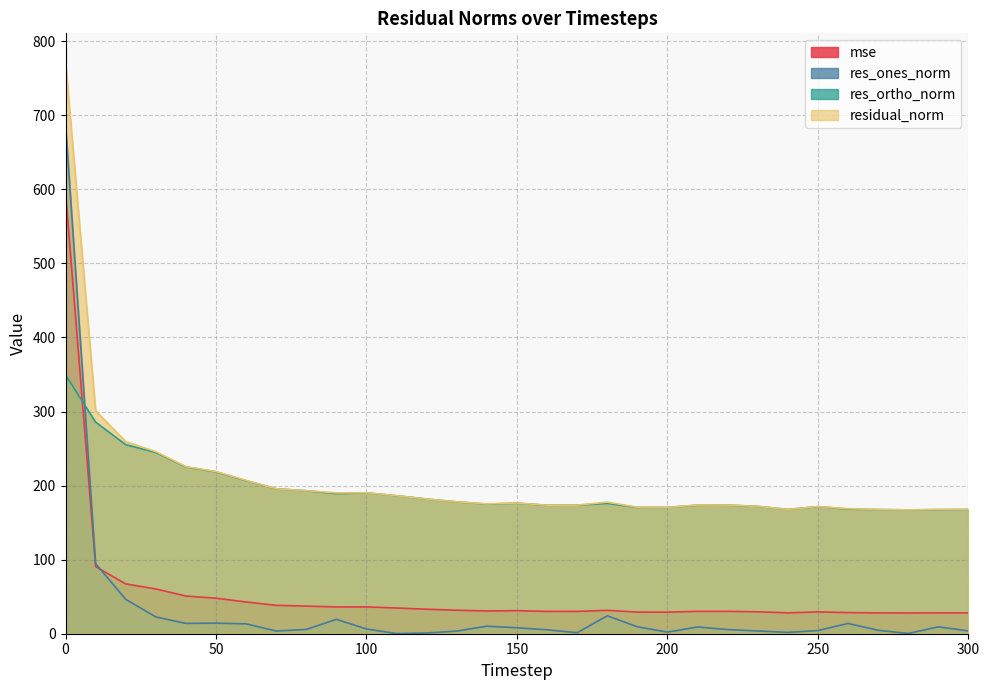

Rank the categories by mse value from highest to lowest.

0, 10, 20, 30, 40, 50, 60, 70, 80, 100, 90, 110, 120, 130, 180, 150, 140, 210, 220, 170, 160, 230, 250, 190, 200, 260, 240, 300, 290, 270, 280